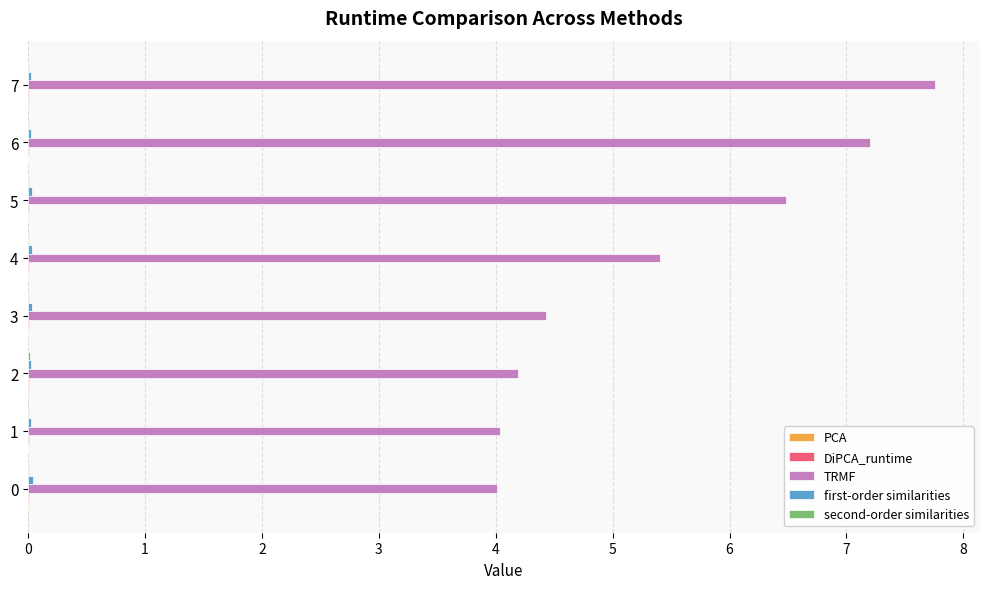

Which series has the largest total across all categories?

TRMF